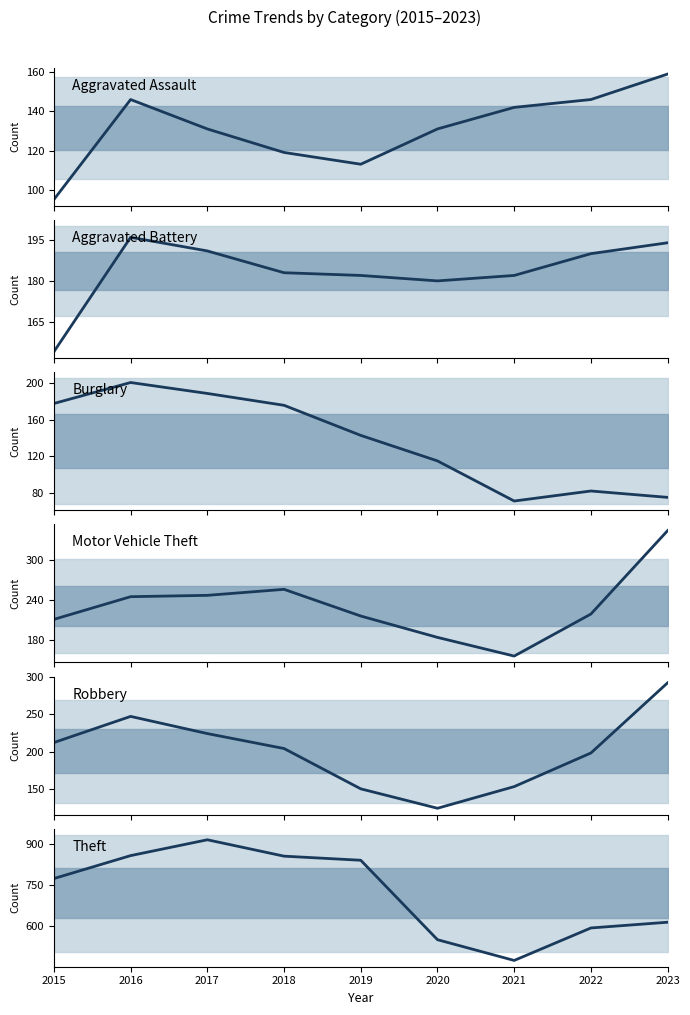

What is the difference between the maximum and second lowest values in the Robbery series?

142